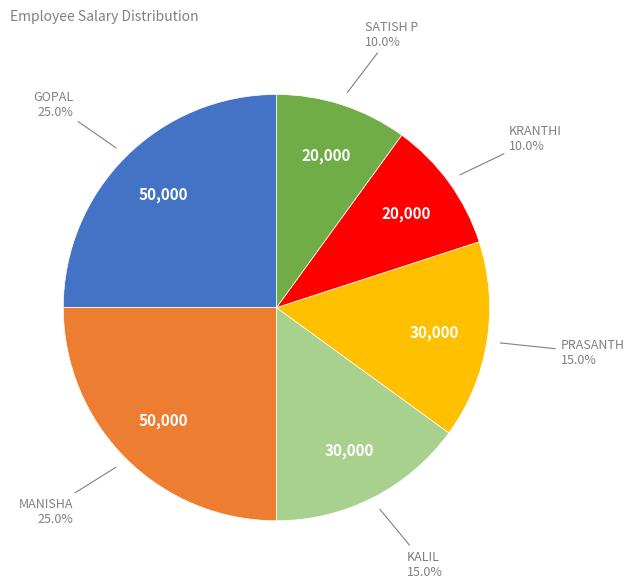

Does any single category account for the majority?

No